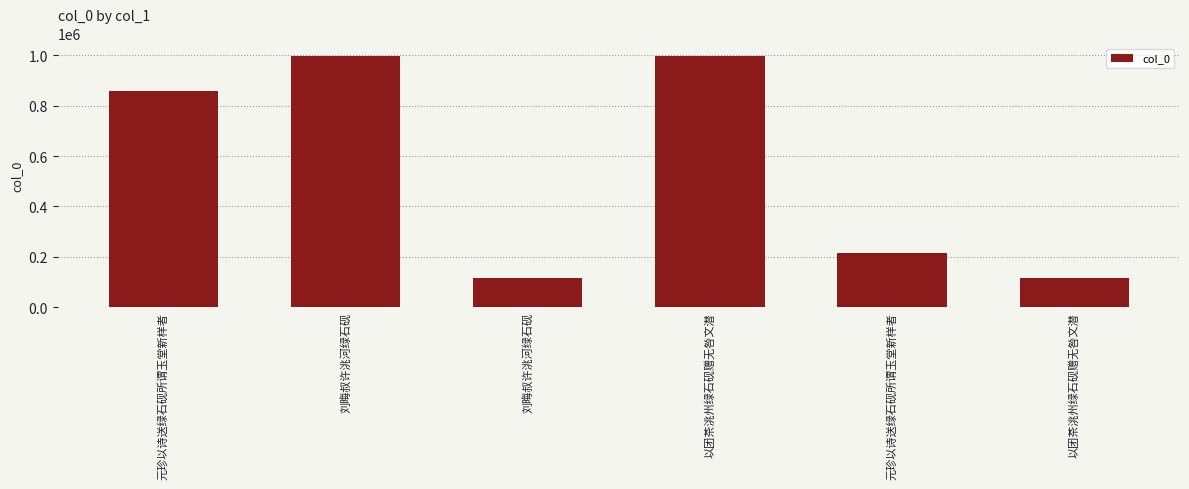

Reading left to right, list all the values displayed in this chart.

元珍以诗送绿石砚所谓玉堂新样者=858643	刘晦叔许洮河绿石砚=996530	刘晦叔许洮河绿石砚=114943	以团茶洮州绿石砚赠无咎文潜=996396	元珍以诗送绿石砚所谓玉堂新样者=215171	以团茶洮州绿石砚赠无咎文潜=114406